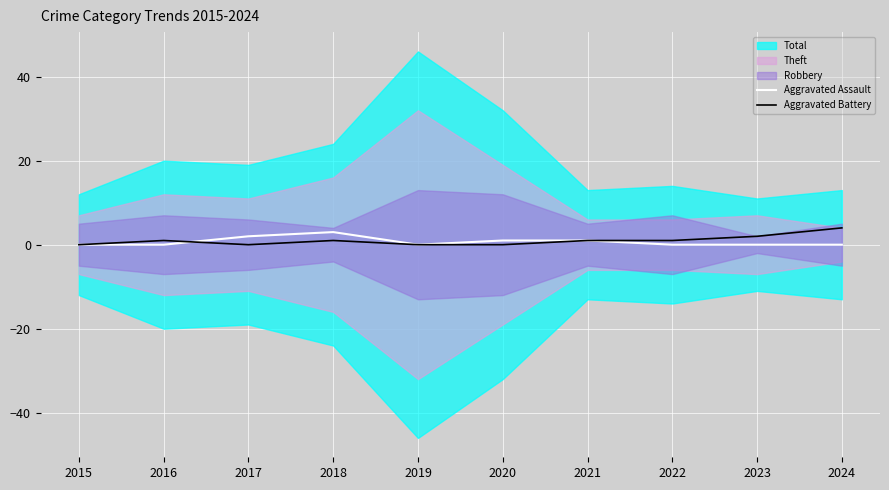

How many lines are shown in the chart?

2